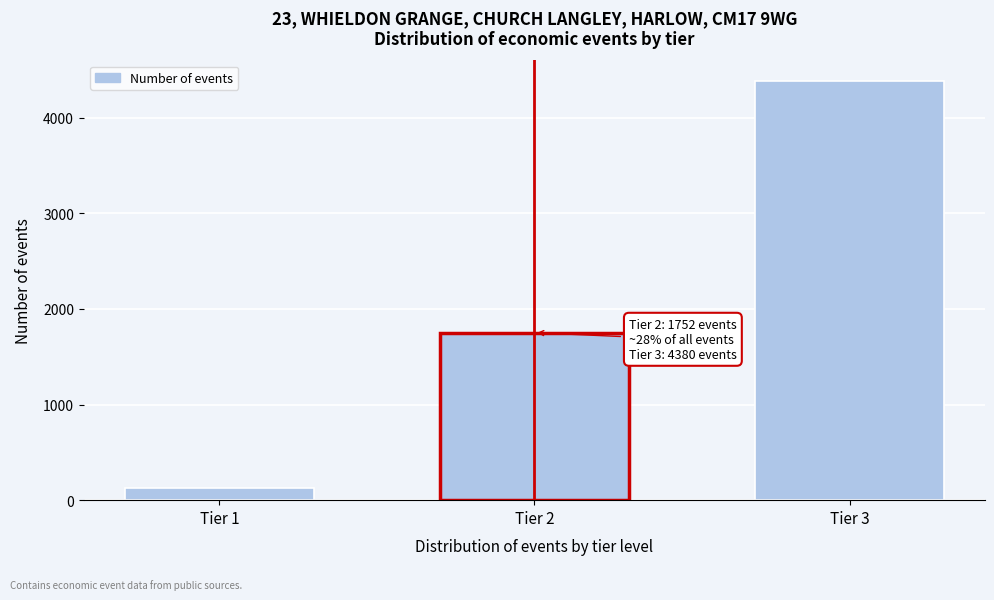

Reading right to left, transcribe all the data shown in this chart.

4380	1752	125